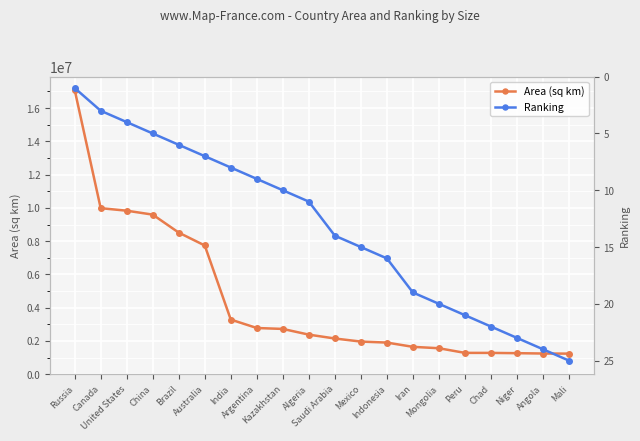

What is the greatest value displayed?

17098242